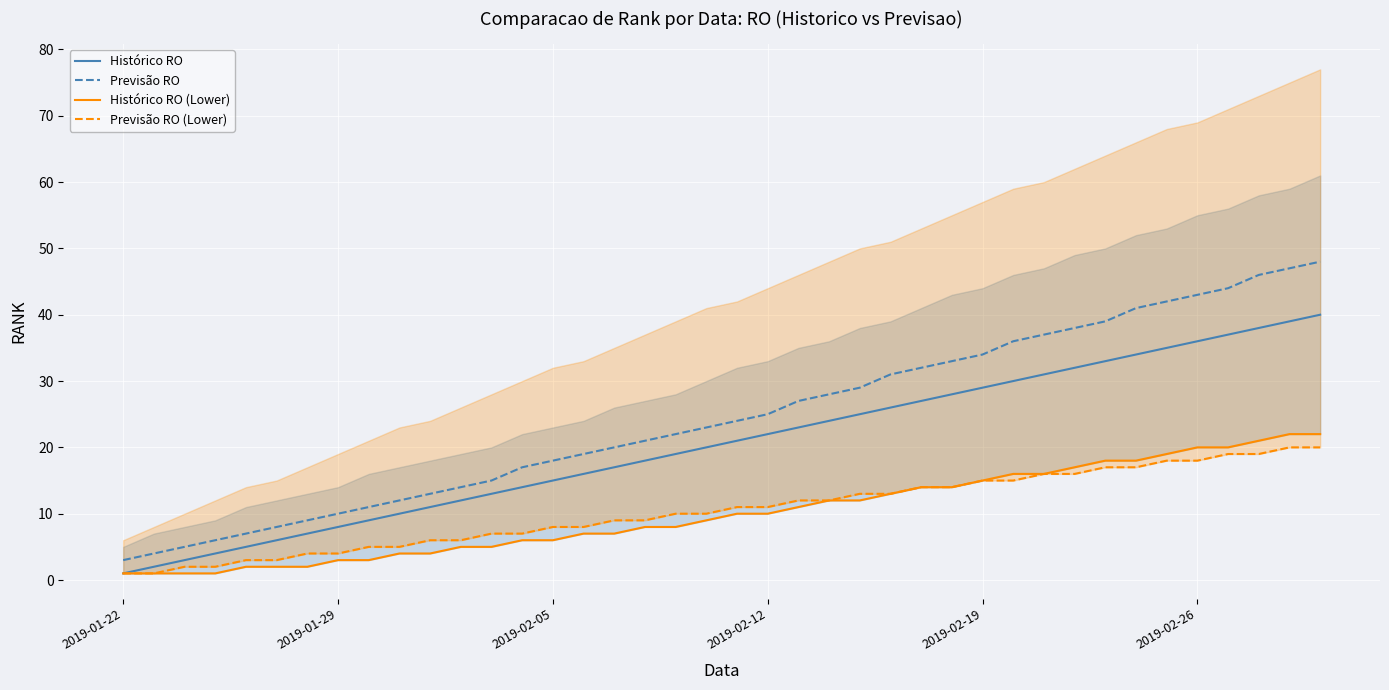

True or false: Histórico RO (Lower) and Previsão RO cross at least once.

False